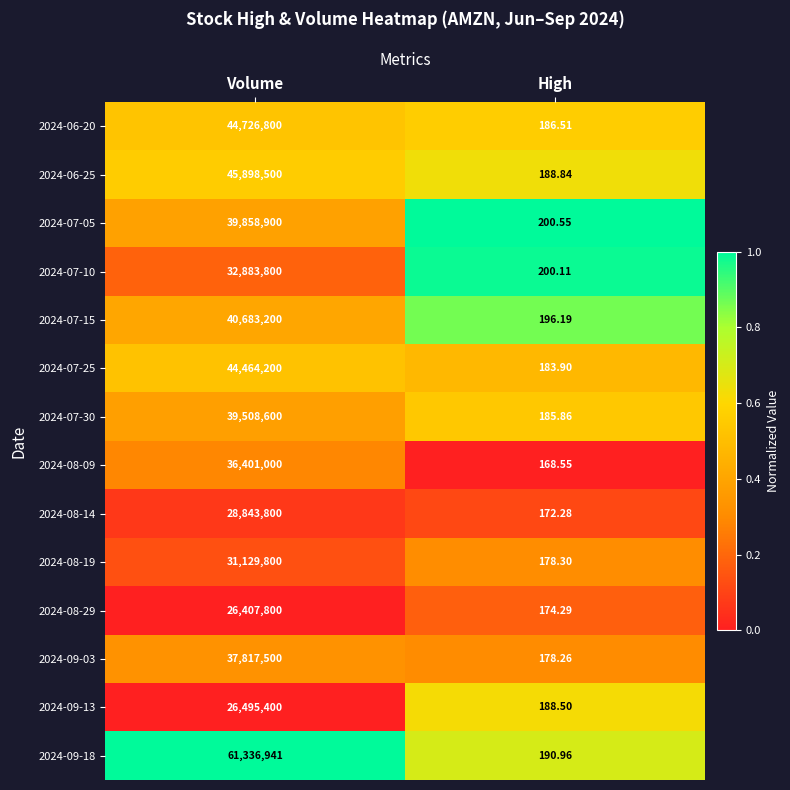

Rank the categories by 2024-06-25 value from highest to lowest.

Volume, High